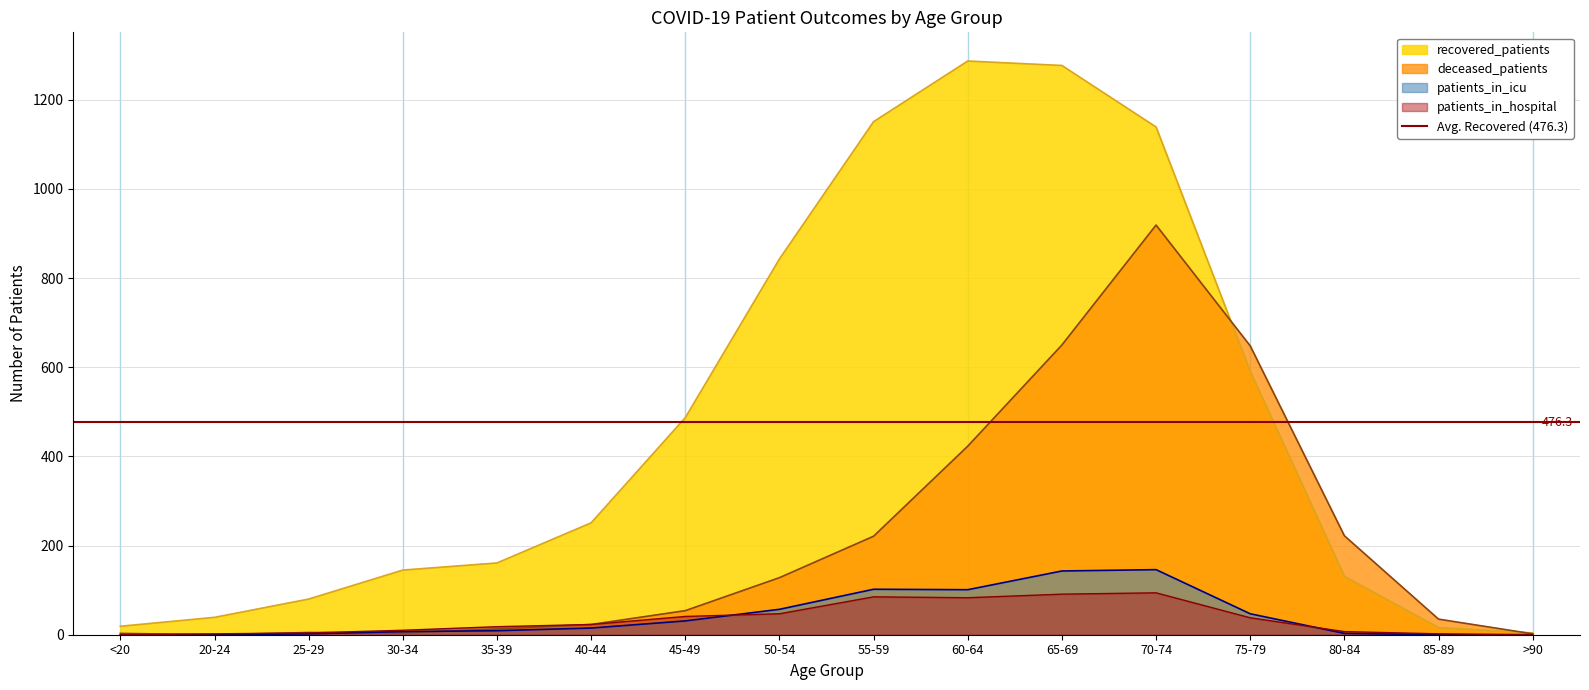

Rank the series by their maximum value, from lowest to highest.

patients_in_hospital, patients_in_icu, deceased_patients, recovered_patients